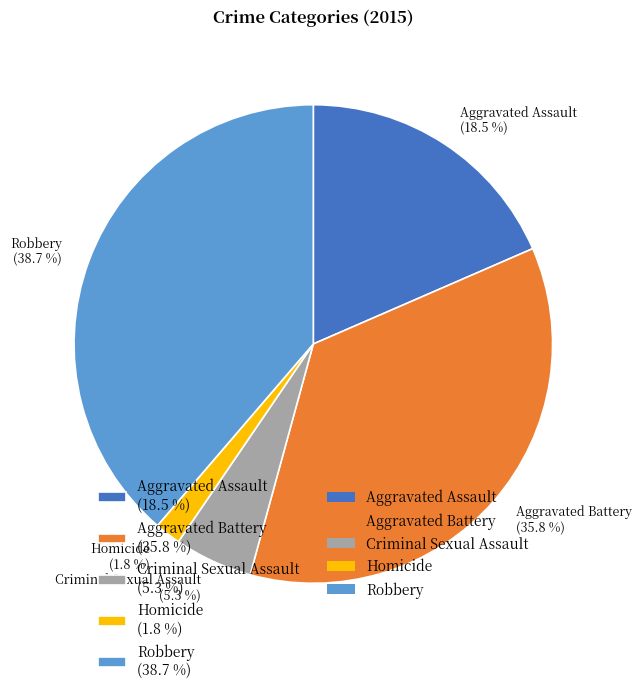

To the nearest percent, what percentage of the pie is Robbery?

39%